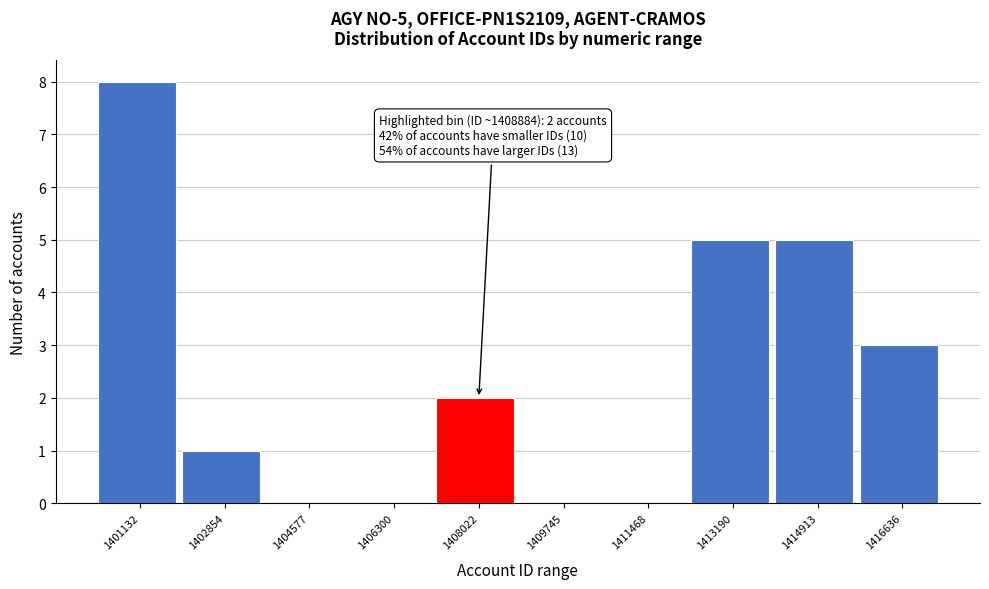

Reading left to right, extract all data points from this chart.

1401132=8	1402854=1	1404577=0	1406300=0	1408022=2	1409745=0	1411468=0	1413190=5	1414913=5	1416636=3